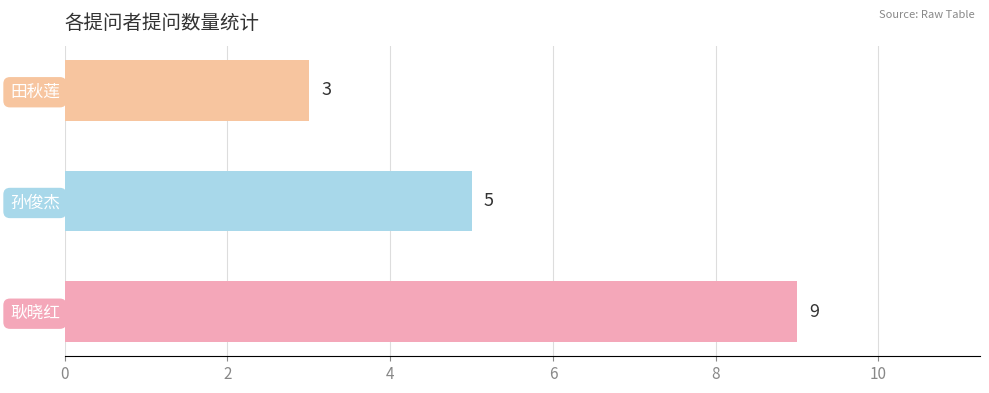

Is it true that the value at 田秋莲 is 5?

False